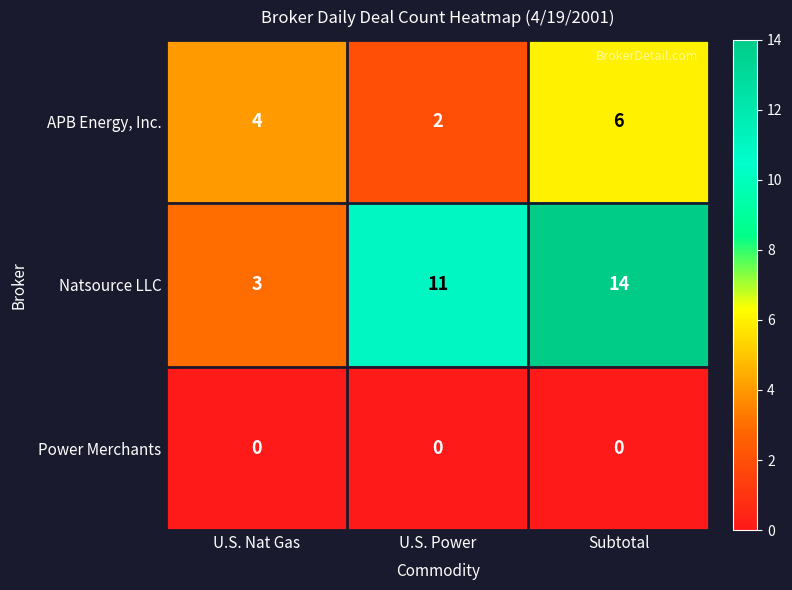

At which category is the sum across all series the highest?

Subtotal